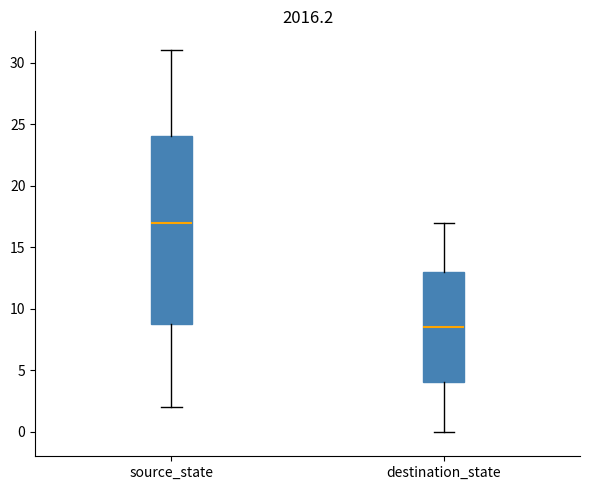

Where does the median line of the box for destination_state sit on the y-axis? The values are not printed on the chart, so give them approximately, as read against the axis.

8.5